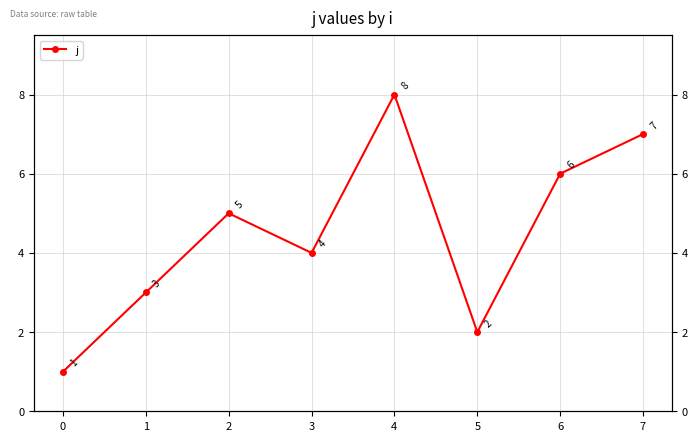

What is the value of the 5th point from the left?

8